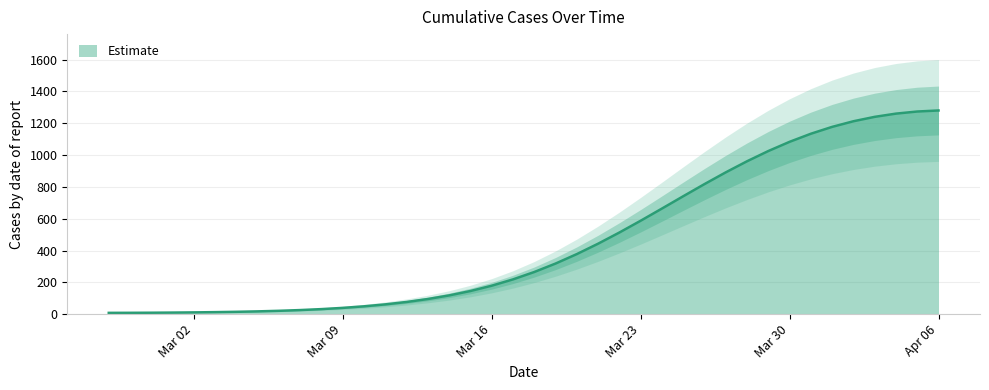

What is the difference between the maximum and second lowest values?

1272.1